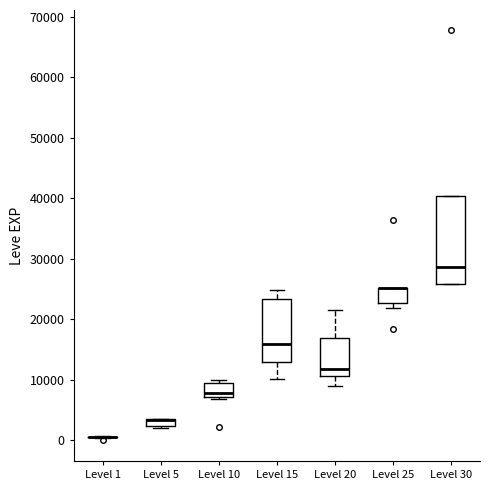

Comparing the boxes themselves (not the whiskers), which one is the tallest?

Level 30